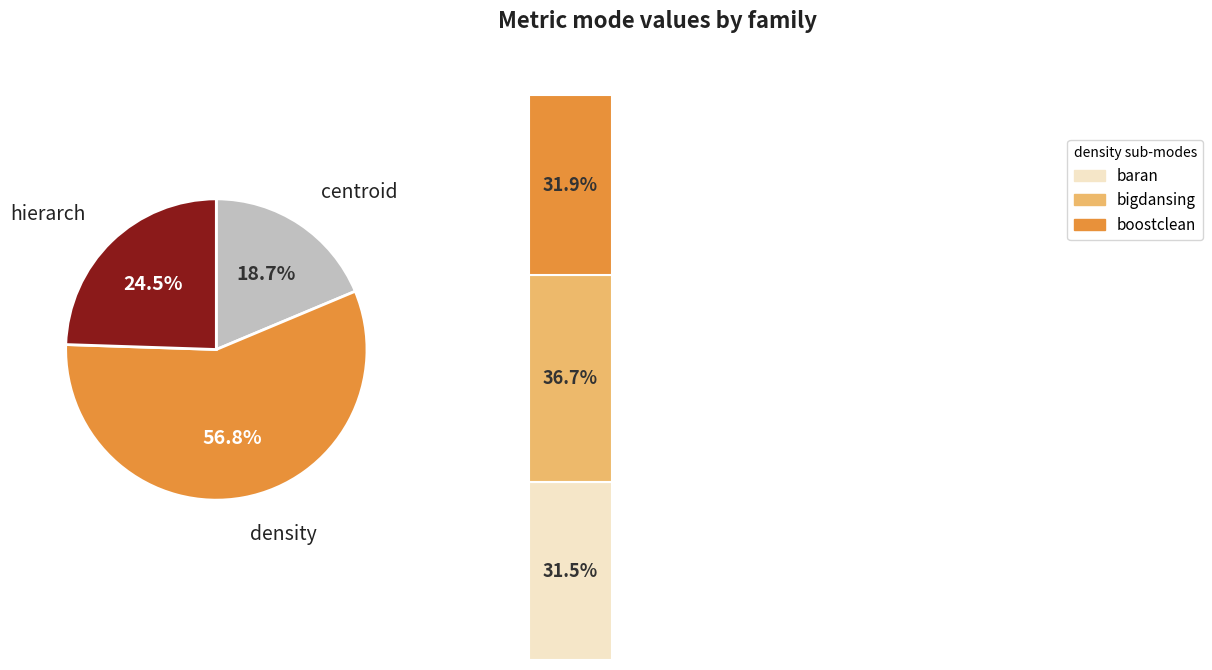

Which slice represents more than half of the pie?

density